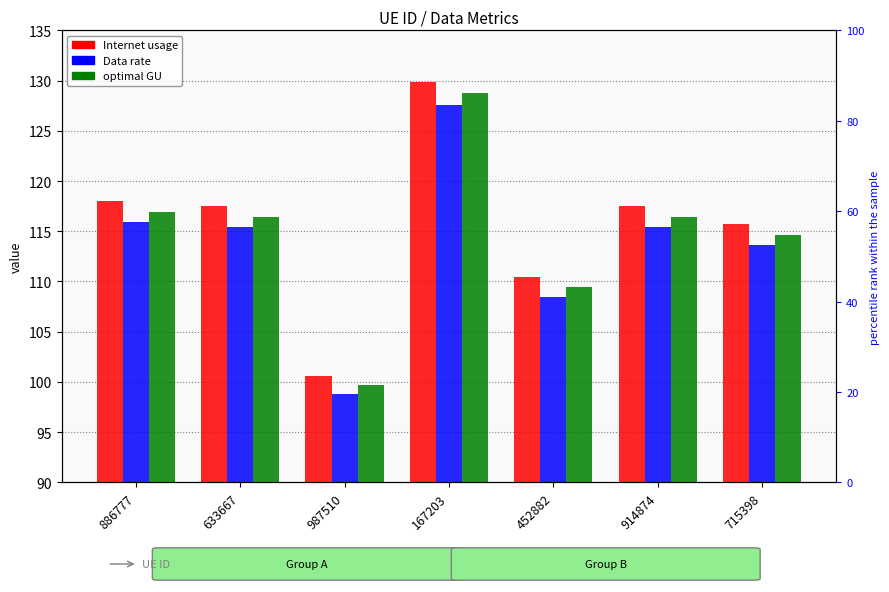

Is the value of optimal GU at 452882 greater than the value of Data rate at 886777?

No